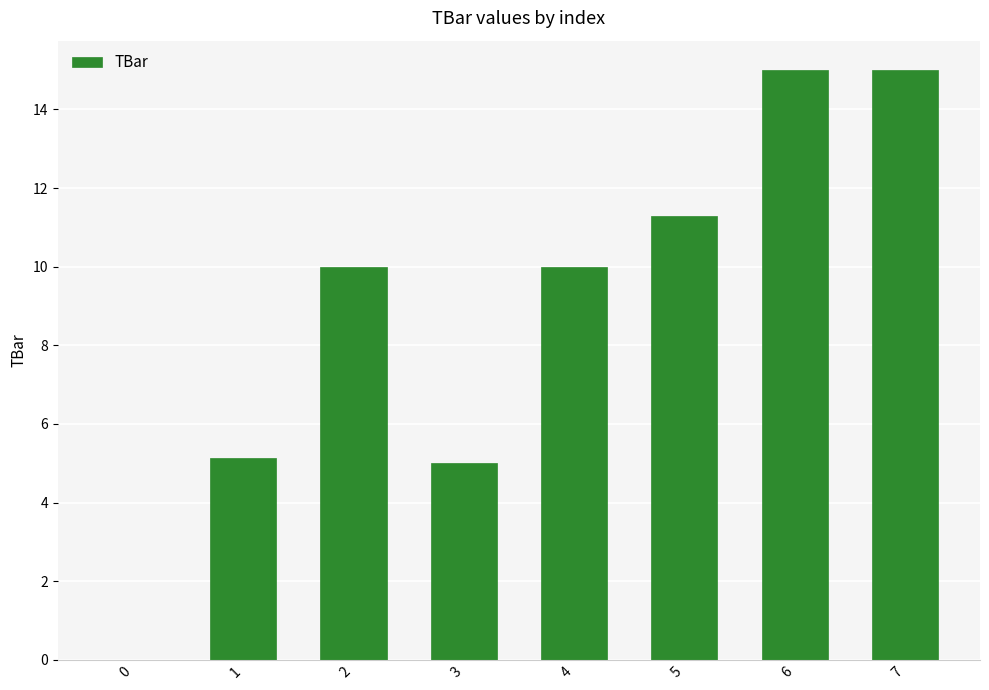

The chart shows a value of 1.3 at 3. True or false?

False